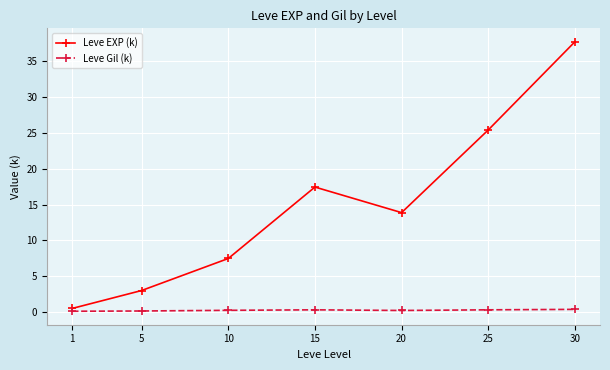

True or false: Leve Gil (k) and Leve EXP (k) cross at least once.

False